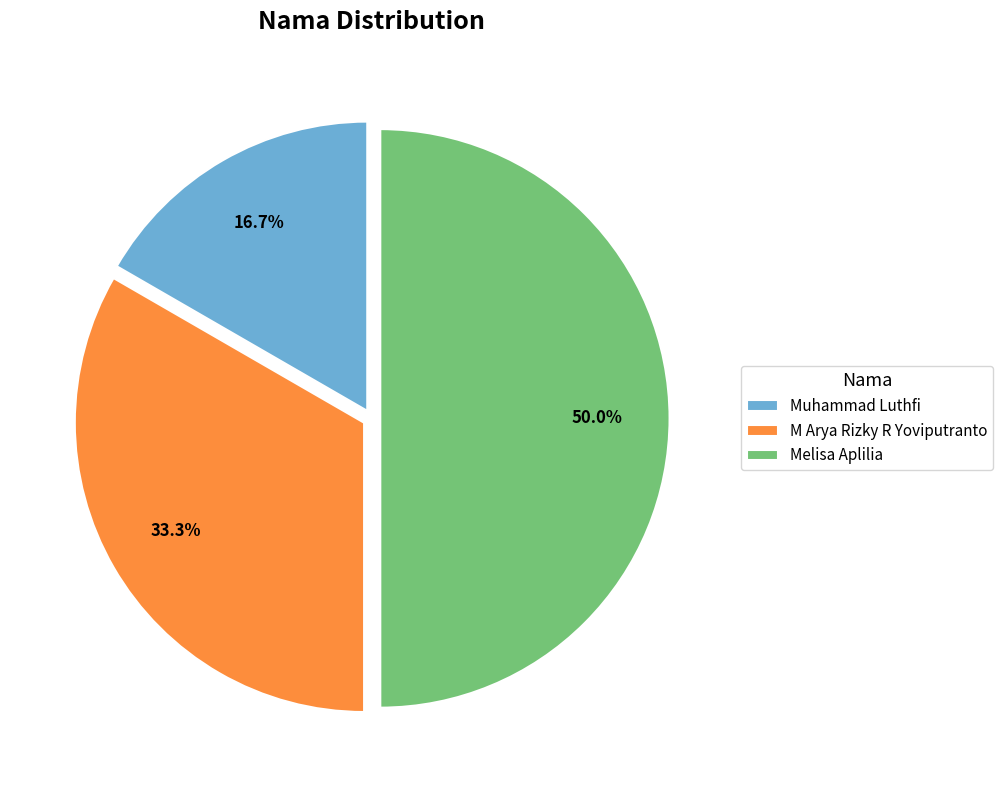

To the nearest percent, what is the difference between the M Arya Rizky R Yoviputranto and Melisa Aplilia slice percentages?

17%